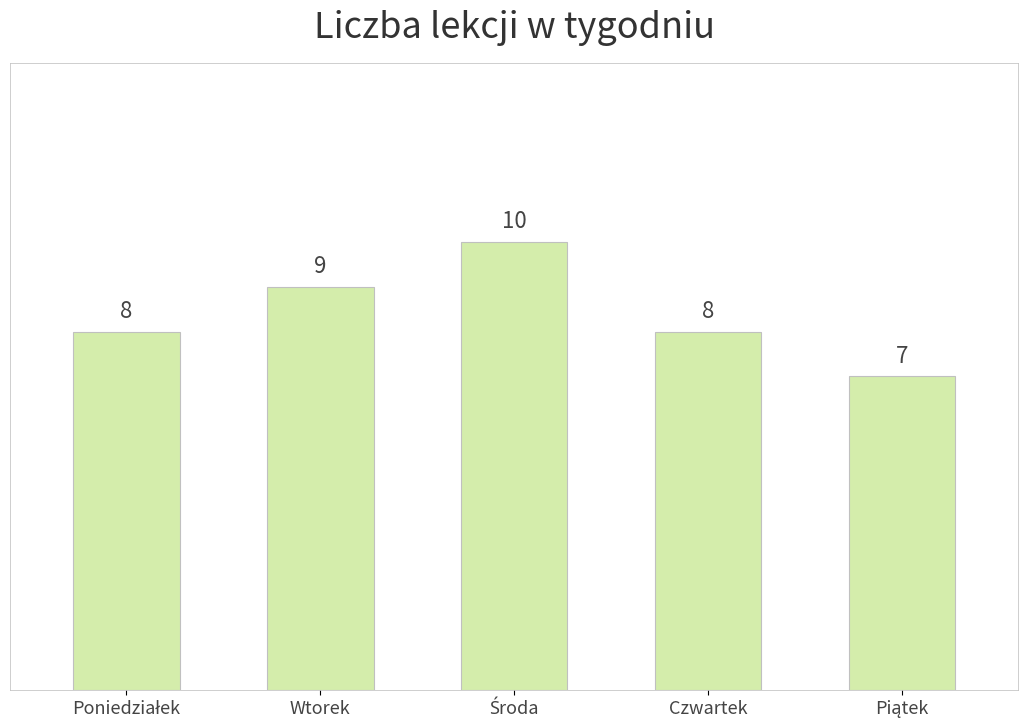

What is the greatest value displayed?

10